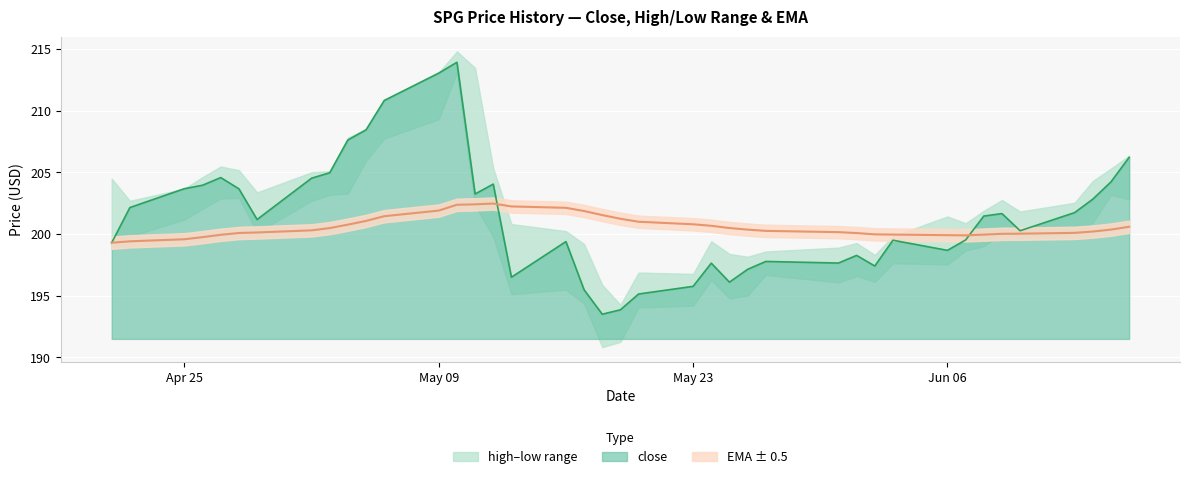

Which series has the largest range (max minus min)?

close